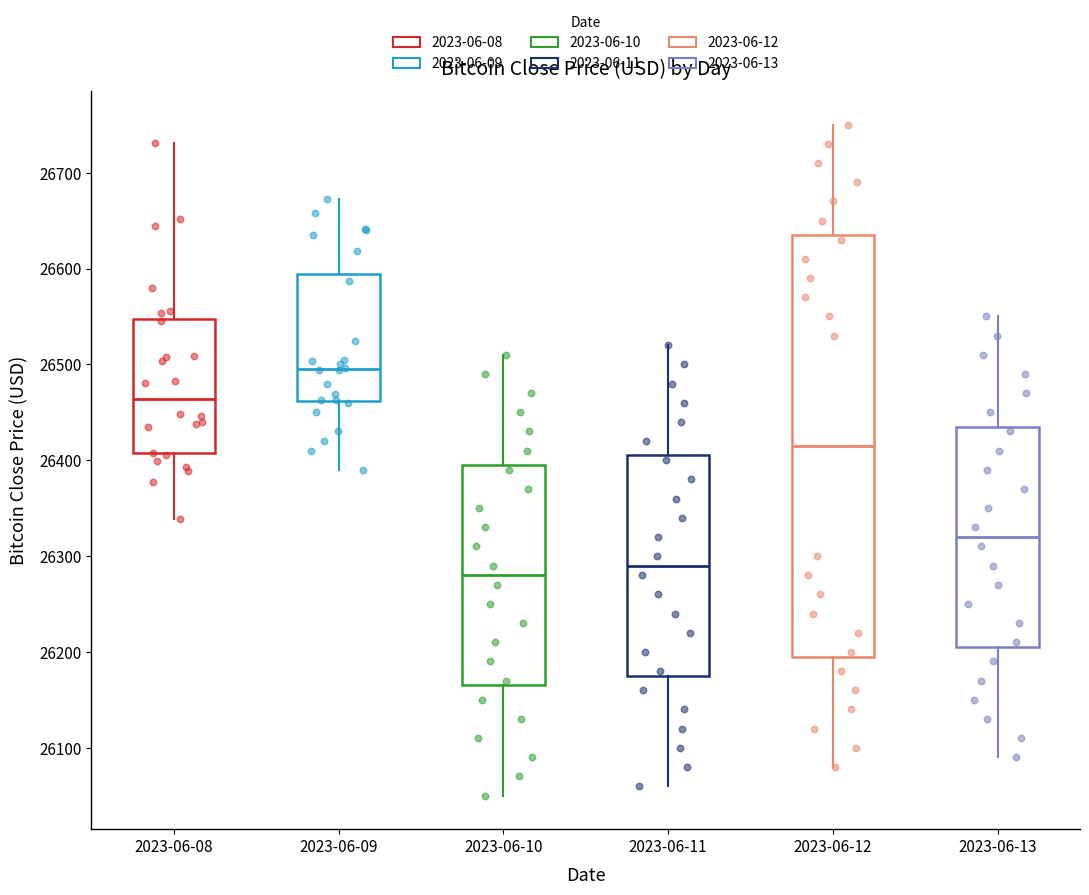

Where is the upper edge of the box for 2023-06-11 on the y-axis? The values are not printed on the chart, so give them approximately, as read against the axis.

26410